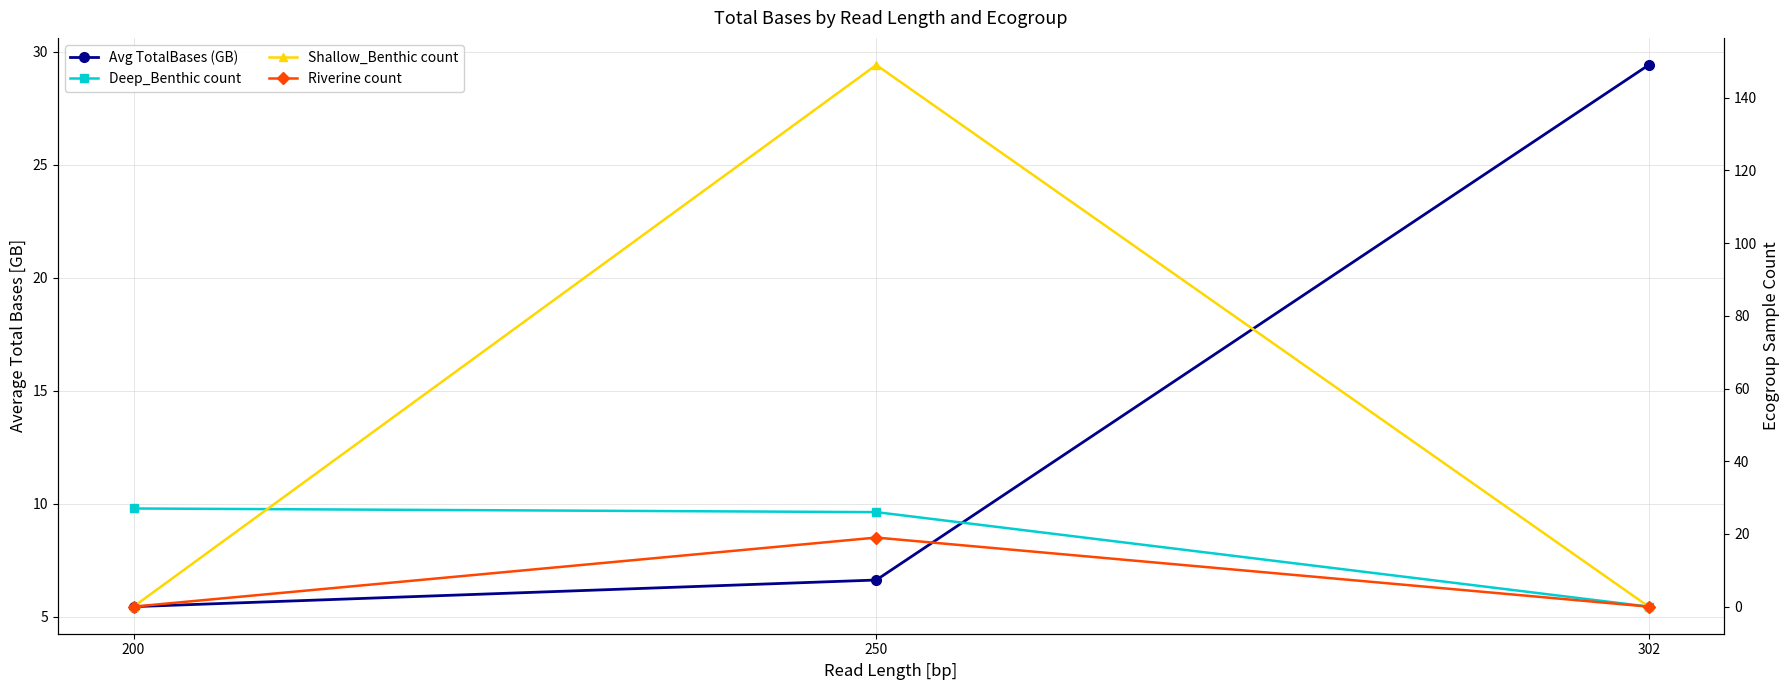

How many data points in Deep_Benthic count are above 26?

1